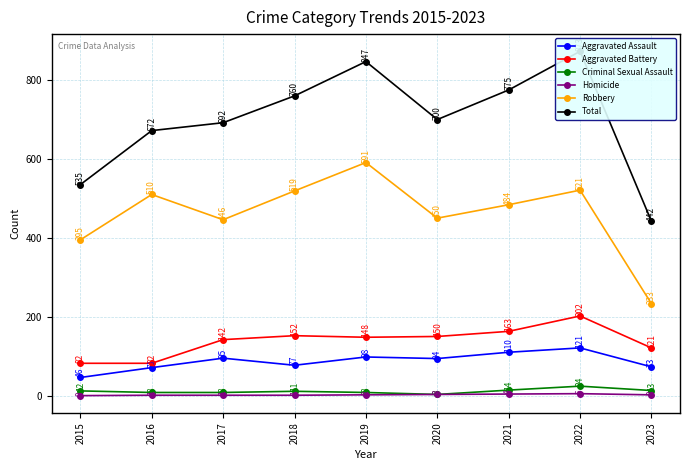

True or false: Aggravated Battery and Homicide cross at least once.

False